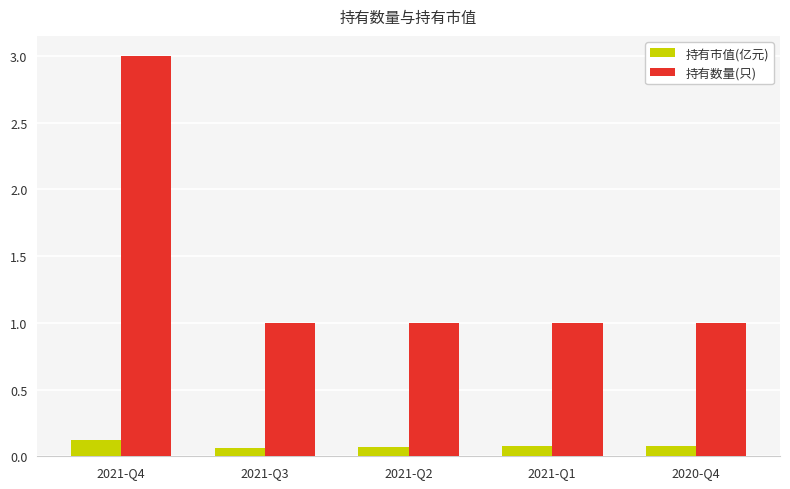

What is the label of the 1st bar from the right?

2020-Q4